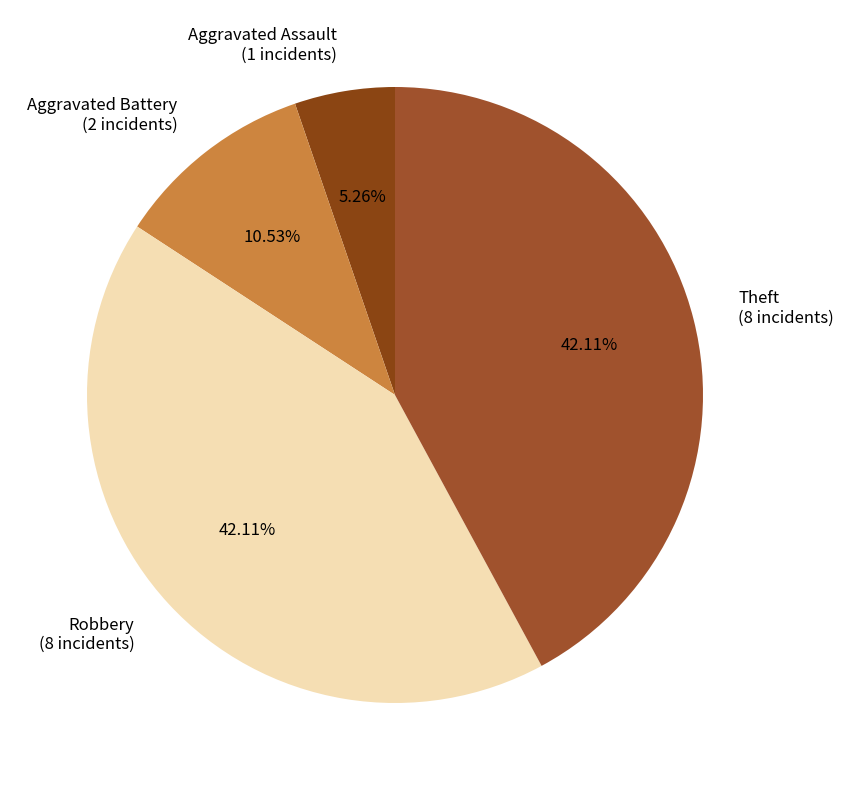

What portion of the pie excludes Theft?

57.9%